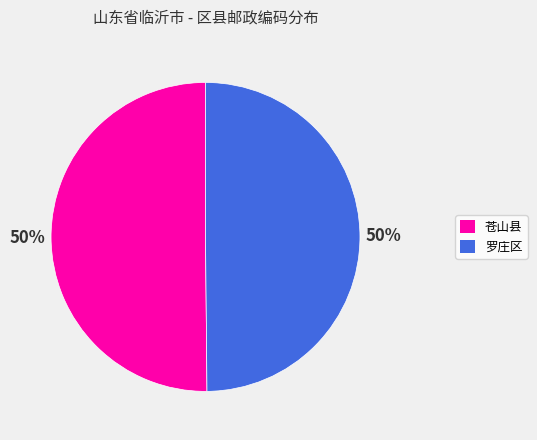

To the nearest percent, what portion does 罗庄区 represent?

50%